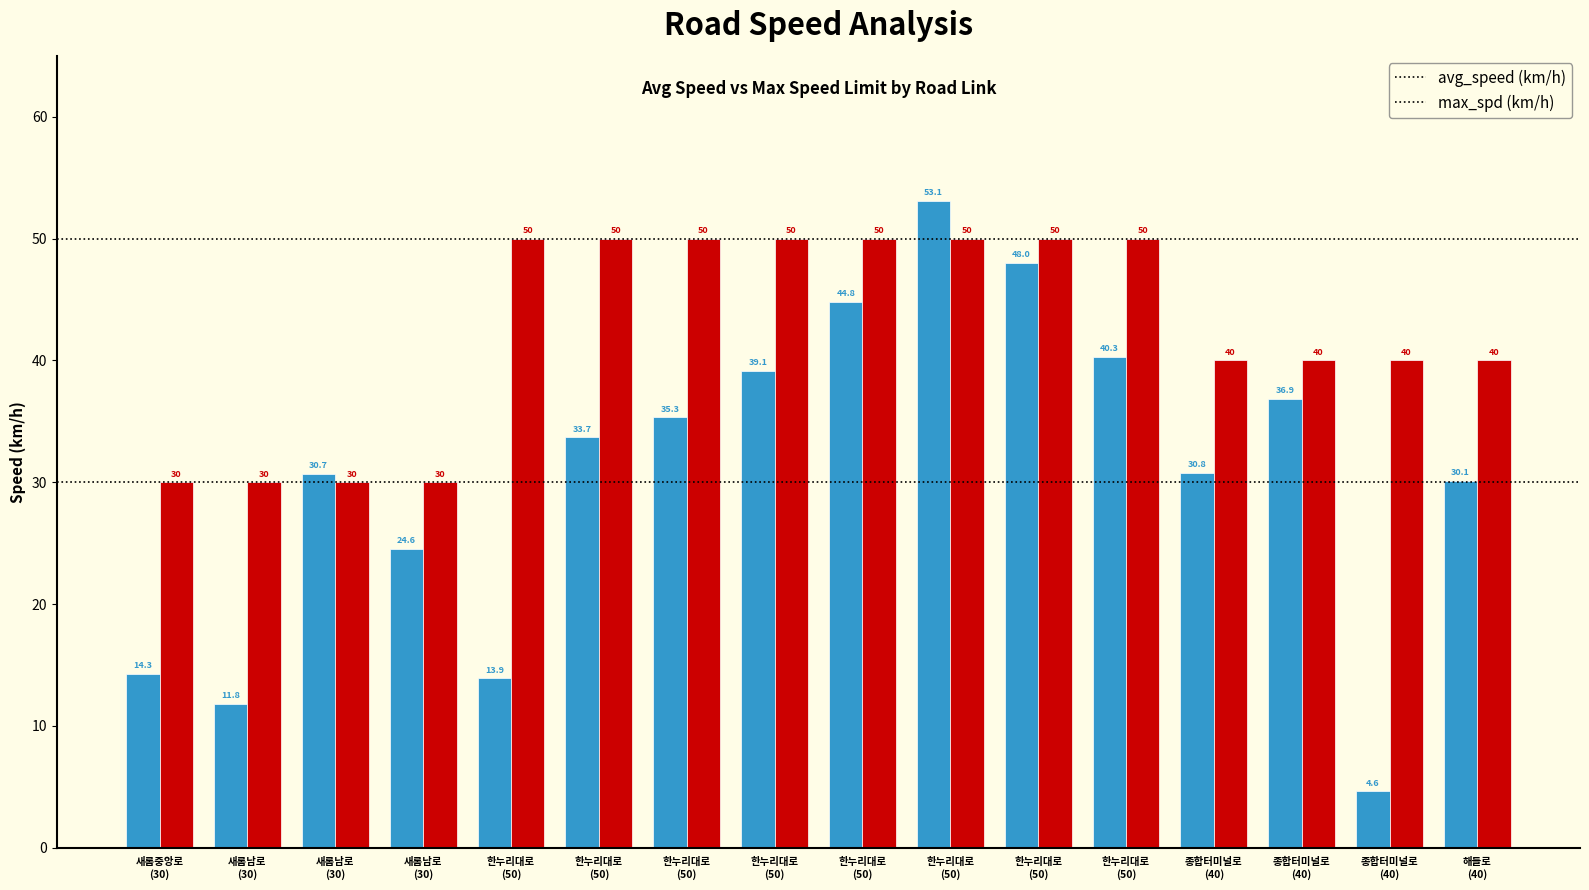

Does the chart contain any negative values?

No